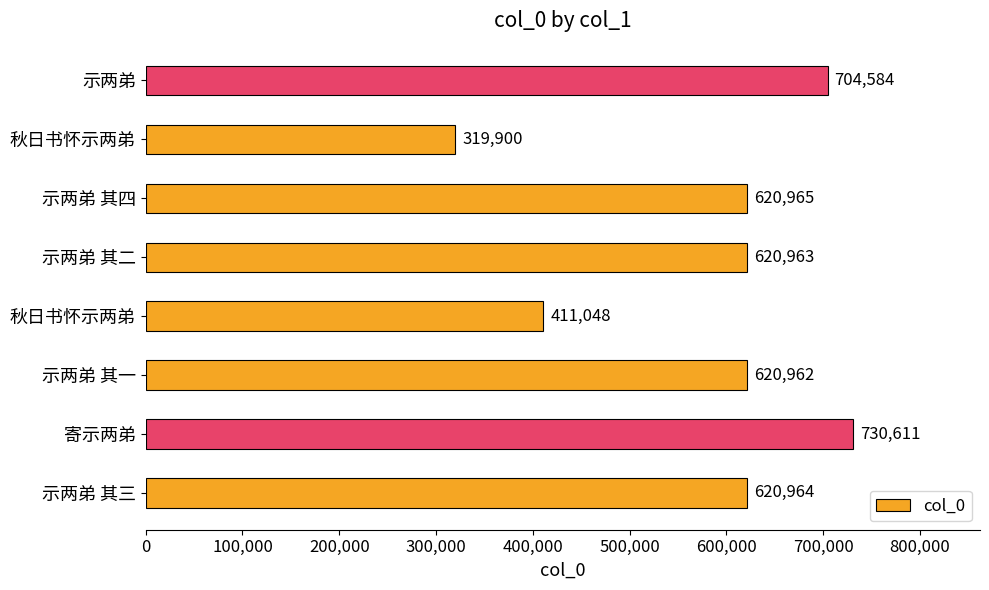

What is the sum of all values?

4649997